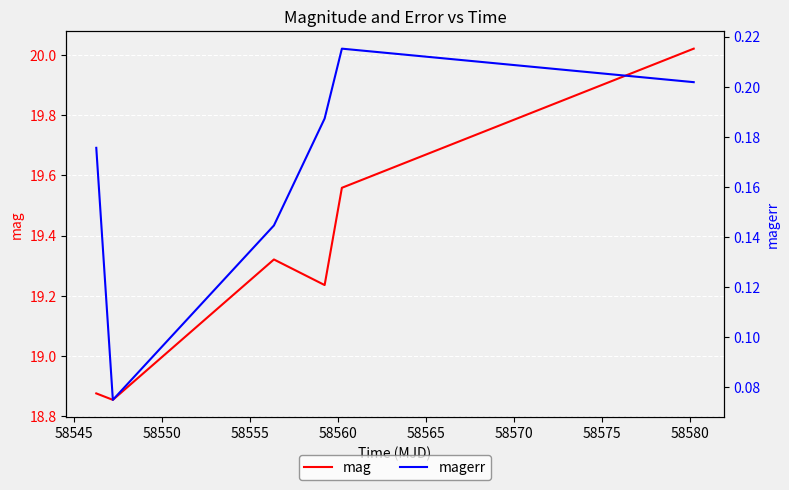

True or false: magerr and mag cross at least once.

False